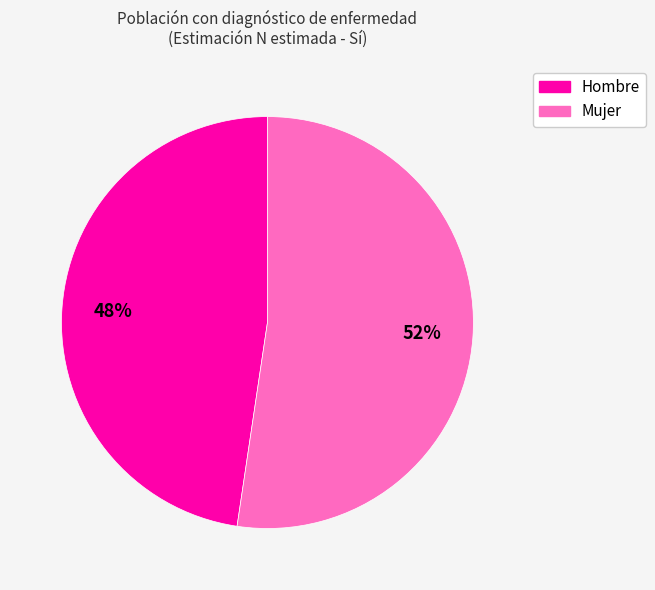

Which slice represents more than half of the pie?

Mujer